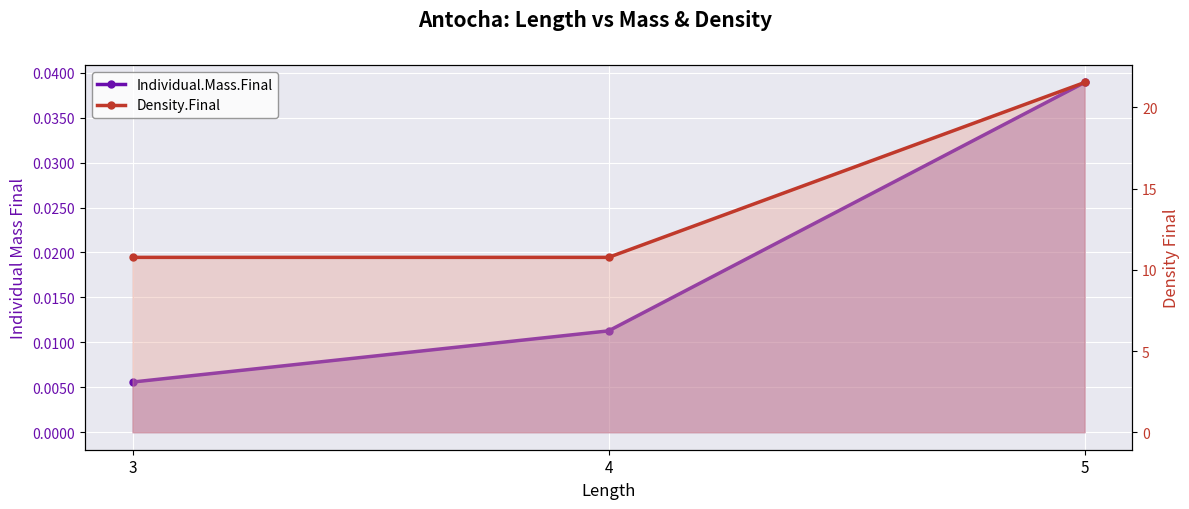

At 3, list the series in order from largest to smallest.

Density.Final, Individual.Mass.Final